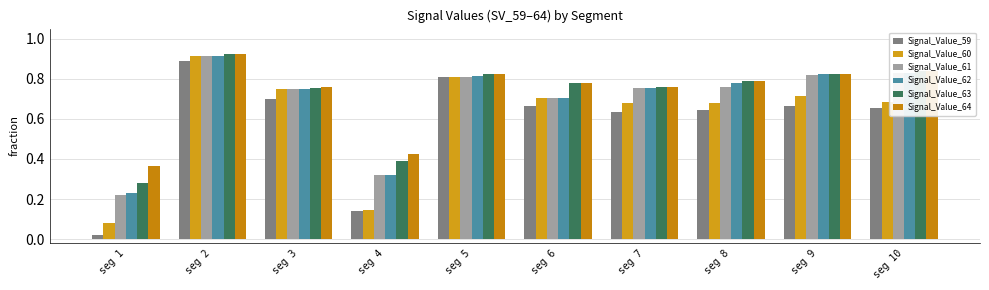

List the labels in order of Signal_Value_63 value, largest first.

seg 2, seg 10, seg 9, seg 5, seg 8, seg 6, seg 7, seg 3, seg 4, seg 1